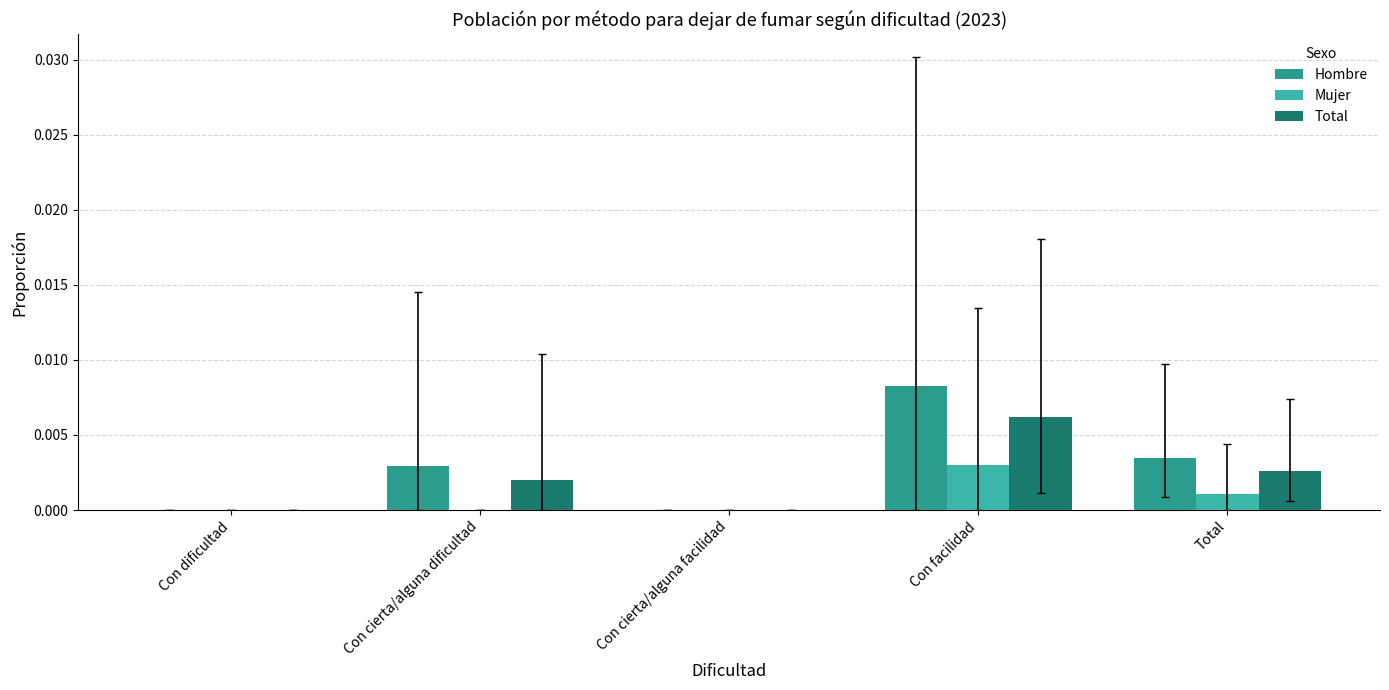

The Mujer series shows 0.0 at Total. True or false?

True